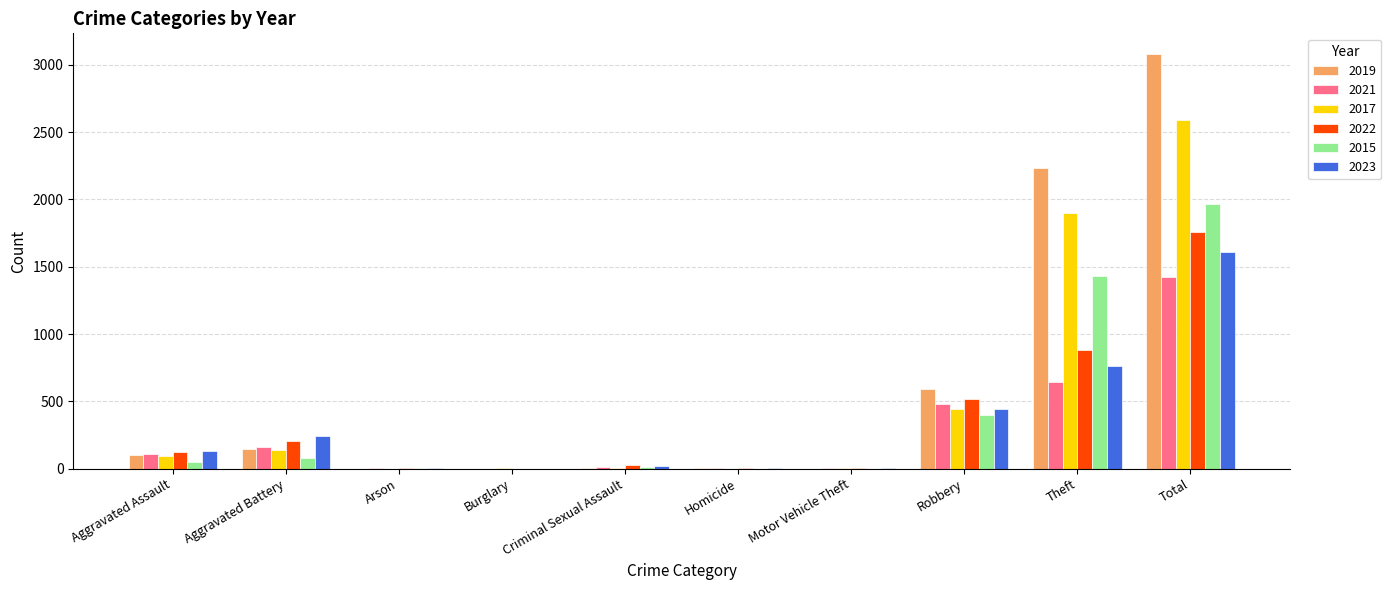

The value of 2022 at Theft is 339. True or false?

False